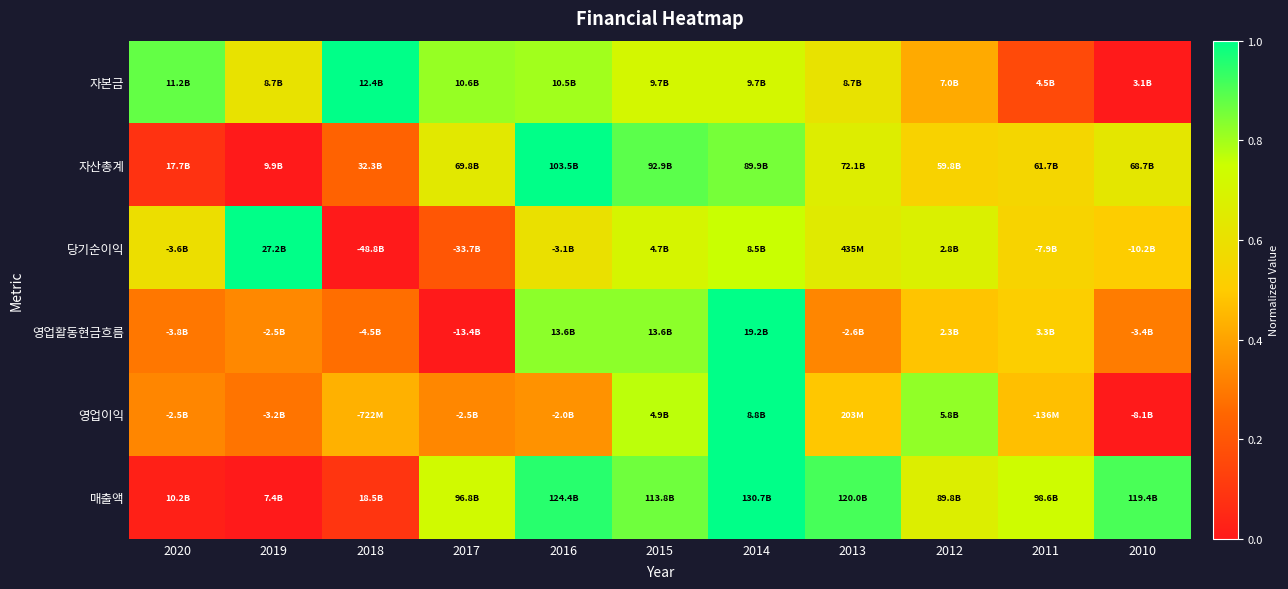

Reading left to right, list all the values displayed in this chart.

자본금: 2020=0.9	2019=0.6	2018=1.0	2017=0.8	2016=0.8	2015=0.7	2014=0.7	2013=0.6	2012=0.4	2011=0.2	2010=0.0
자산총계: 2020=0.1	2019=0.0	2018=0.2	2017=0.6	2016=1.0	2015=0.9	2014=0.9	2013=0.7	2012=0.5	2011=0.6	2010=0.6
당기순이익: 2020=0.6	2019=1.0	2018=0.0	2017=0.2	2016=0.6	2015=0.7	2014=0.8	2013=0.6	2012=0.7	2011=0.5	2010=0.5
영업활동현금흐름: 2020=0.3	2019=0.3	2018=0.3	2017=0.0	2016=0.8	2015=0.8	2014=1.0	2013=0.3	2012=0.5	2011=0.5	2010=0.3
영업이익: 2020=0.3	2019=0.3	2018=0.4	2017=0.3	2016=0.4	2015=0.8	2014=1.0	2013=0.5	2012=0.8	2011=0.5	2010=0.0
매출액: 2020=0.0	2019=0.0	2018=0.1	2017=0.7	2016=0.9	2015=0.9	2014=1.0	2013=0.9	2012=0.7	2011=0.7	2010=0.9